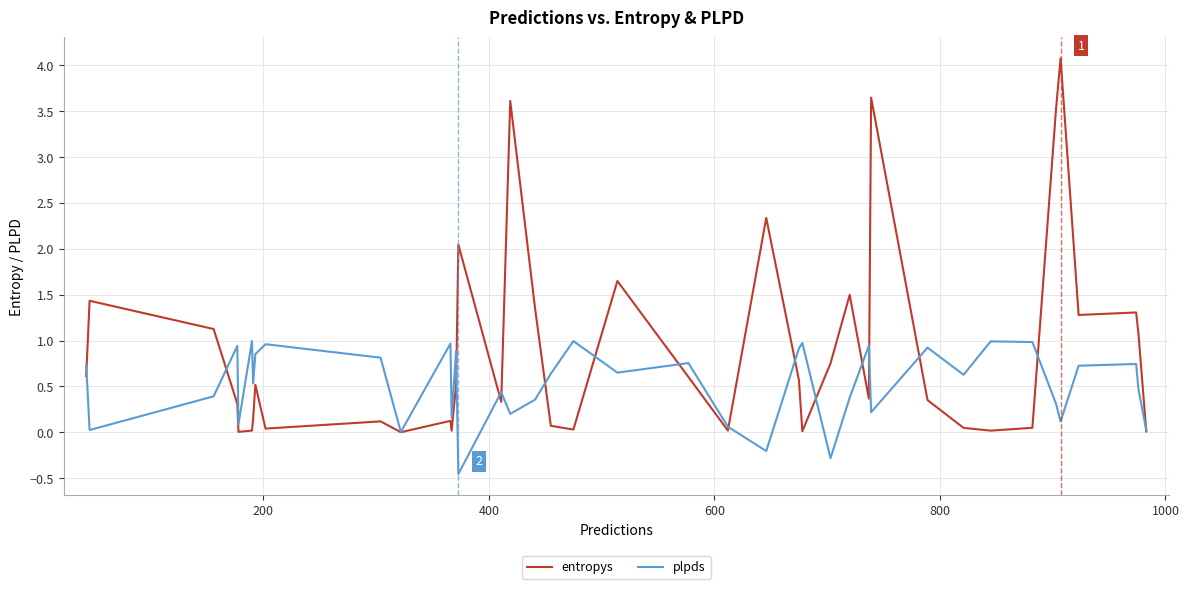

List the series in order of their peak value, highest first.

entropys, plpds